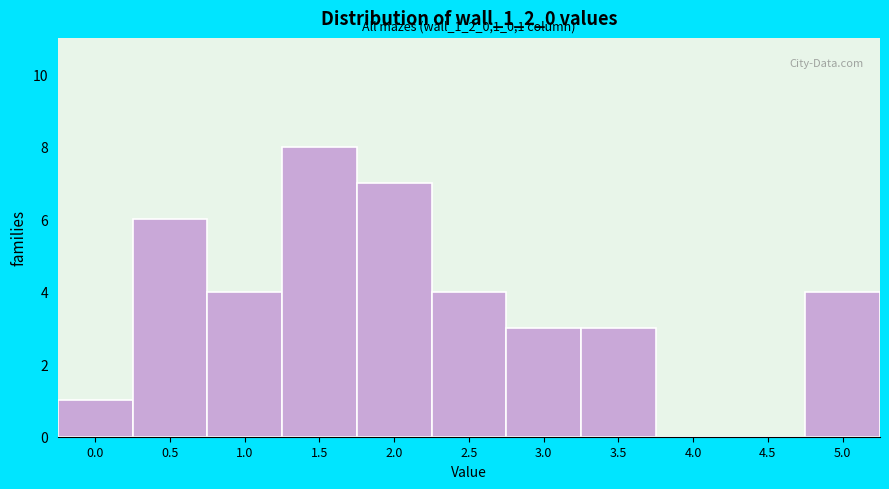

Reading right to left, what are all the values shown in this chart?

5.0=4	4.5=0	4.0=0	3.5=3	3.0=3	2.5=4	2.0=7	1.5=8	1.0=4	0.5=6	0.0=1